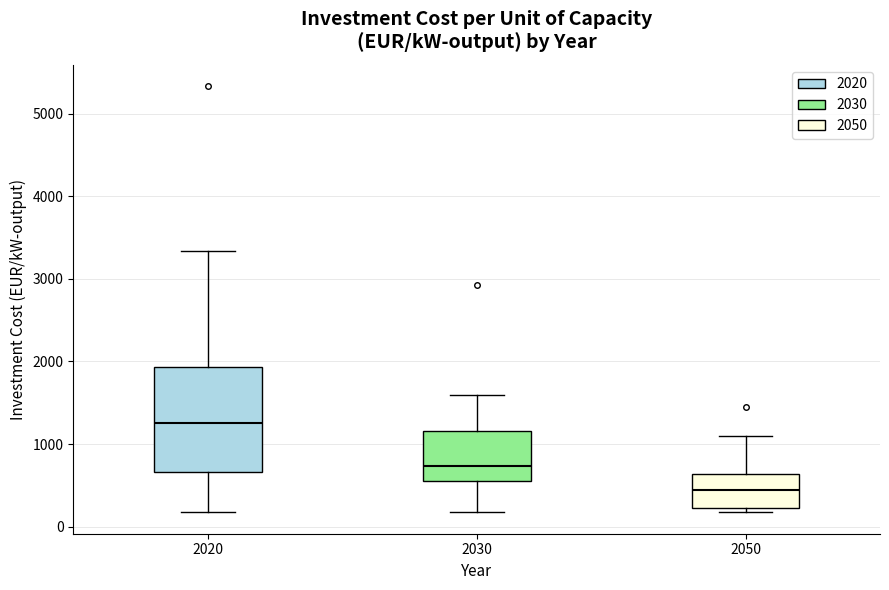

Comparing the boxes themselves (not the whiskers), which one is the tallest?

2020